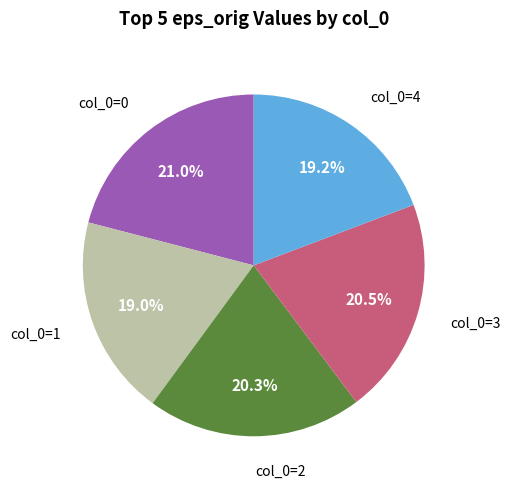

Does col_0=0 account for over 50% of the chart?

No